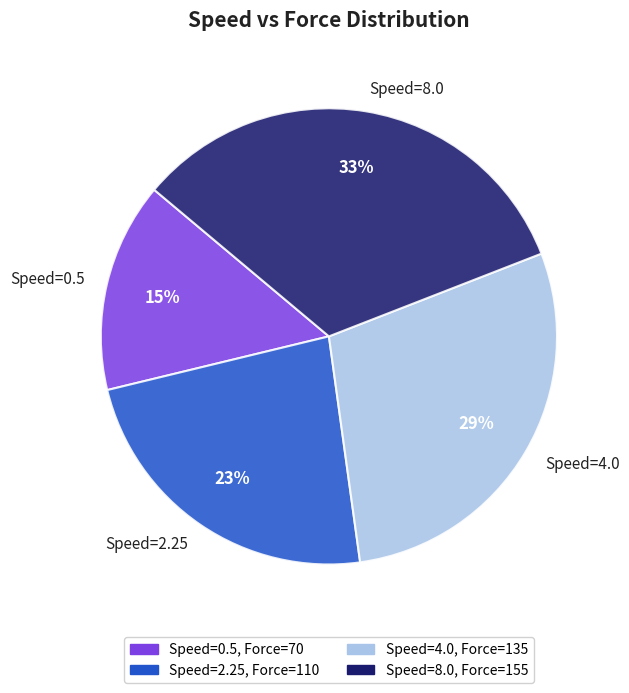

What is the ratio of the value at Speed=8.0 to the value at Speed=2.25?

1.4